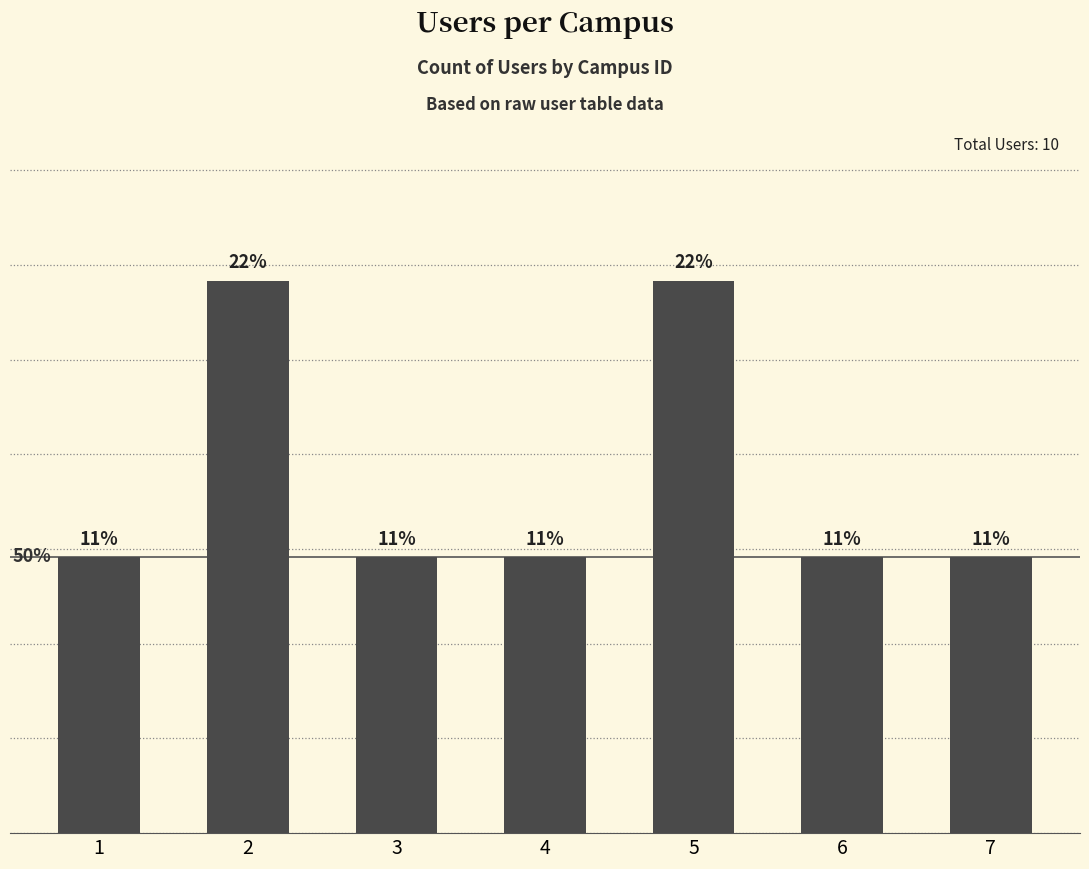

The chart shows a value of 1 at 5. True or false?

False